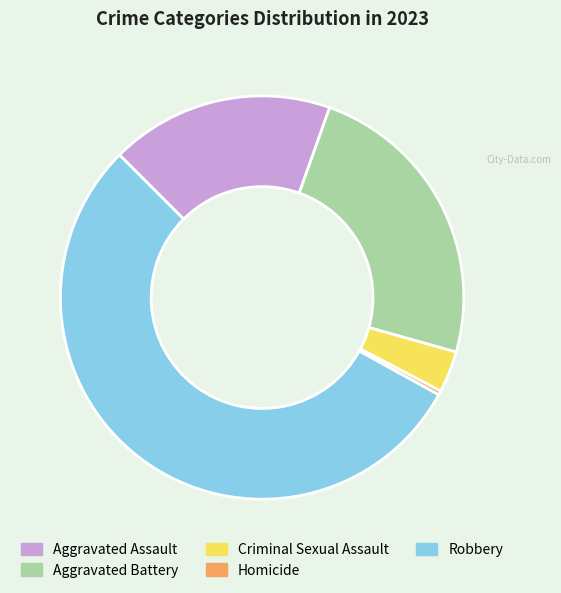

True or false: Robbery accounts for 54% of the total.

True